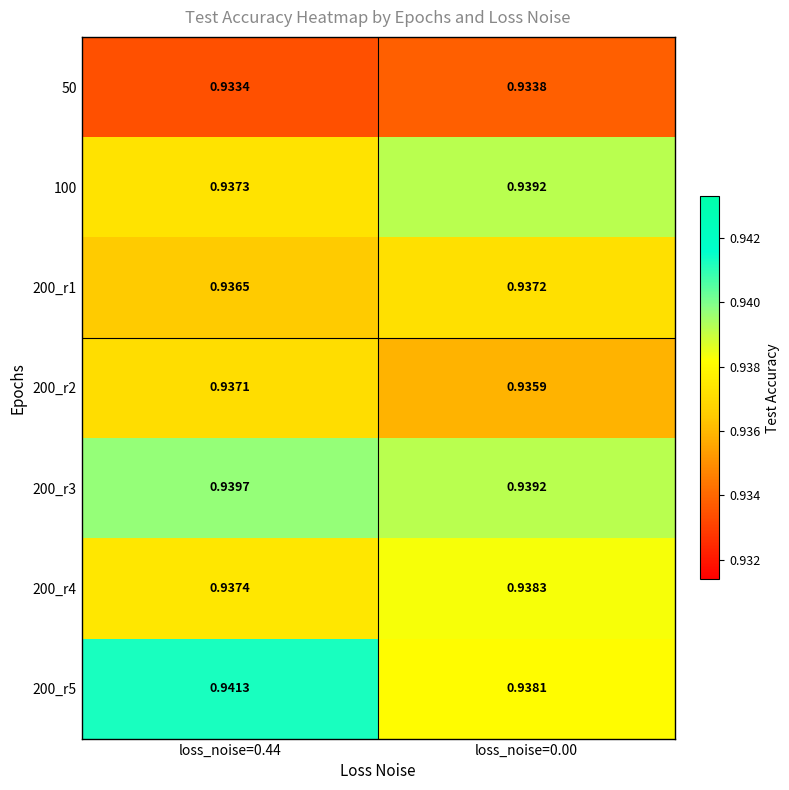

Which series has the widest spread of values?

200_r5